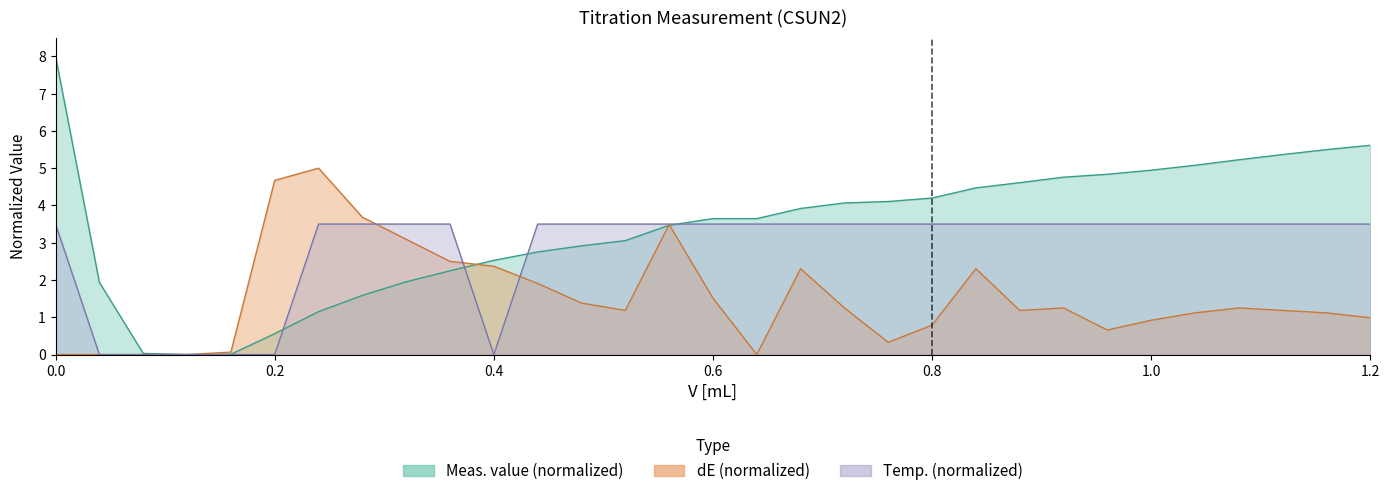

Rank the categories by Meas. value (normalized) value from lowest to highest.

0.12, 0.16, 0.08, 0.2, 0.24, 0.28, 0.04, 0.32, 0.36, 0.4, 0.44, 0.48, 0.52, 0.56, 0.6, 0.64, 0.68, 0.72, 0.76, 0.8, 0.84, 0.88, 0.92, 0.96, 1.0, 1.04, 1.08, 1.12, 1.16, 1.2, 0.0